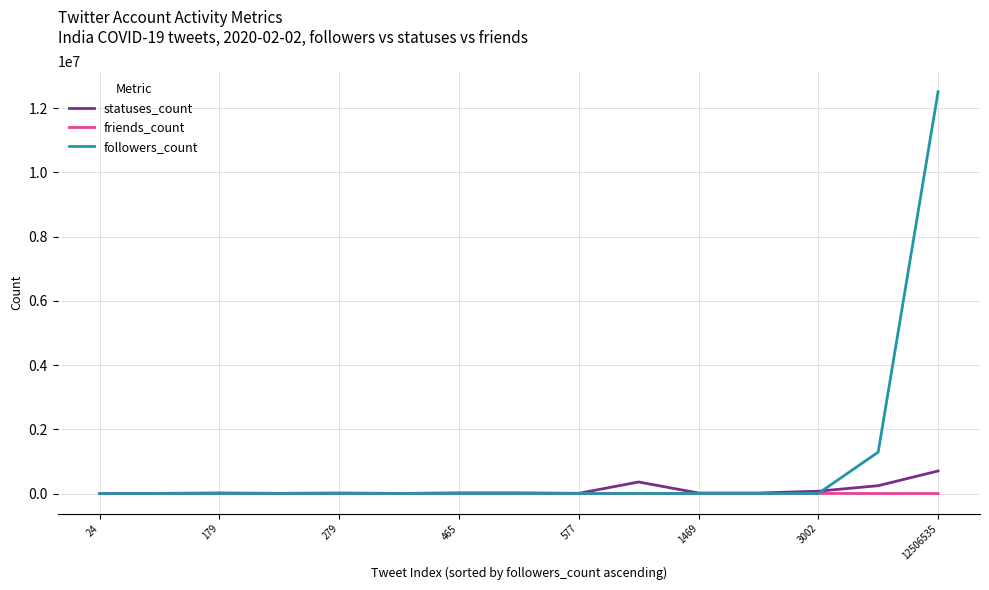

Rank the series by their maximum value, from highest to lowest.

followers_count, statuses_count, friends_count